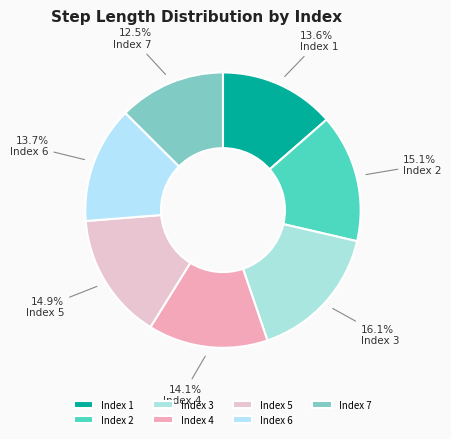

Count the number of slices in the pie.

7